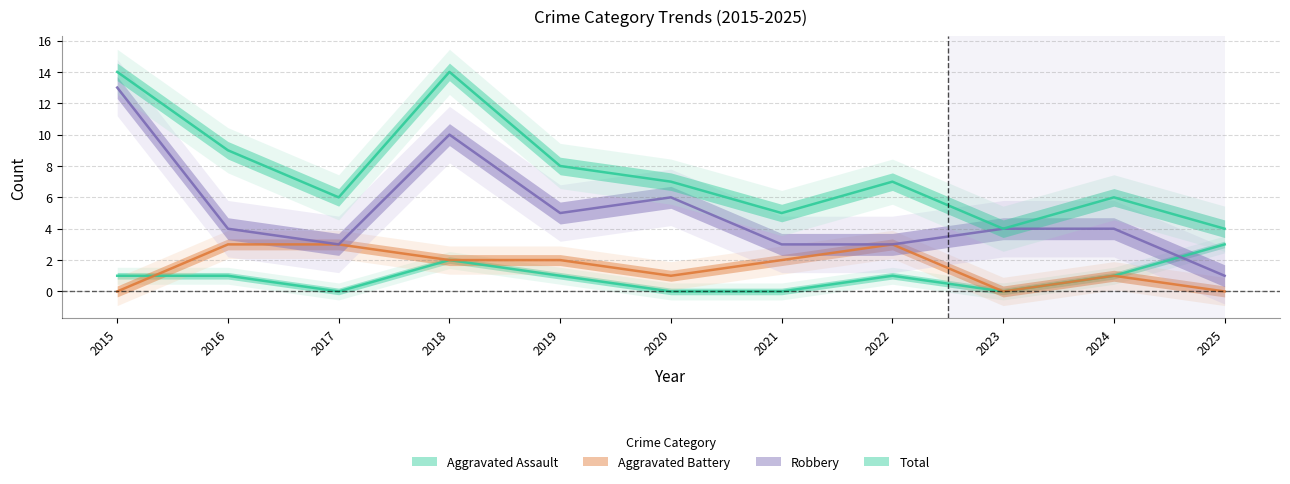

What is the average value of the Total series?

8